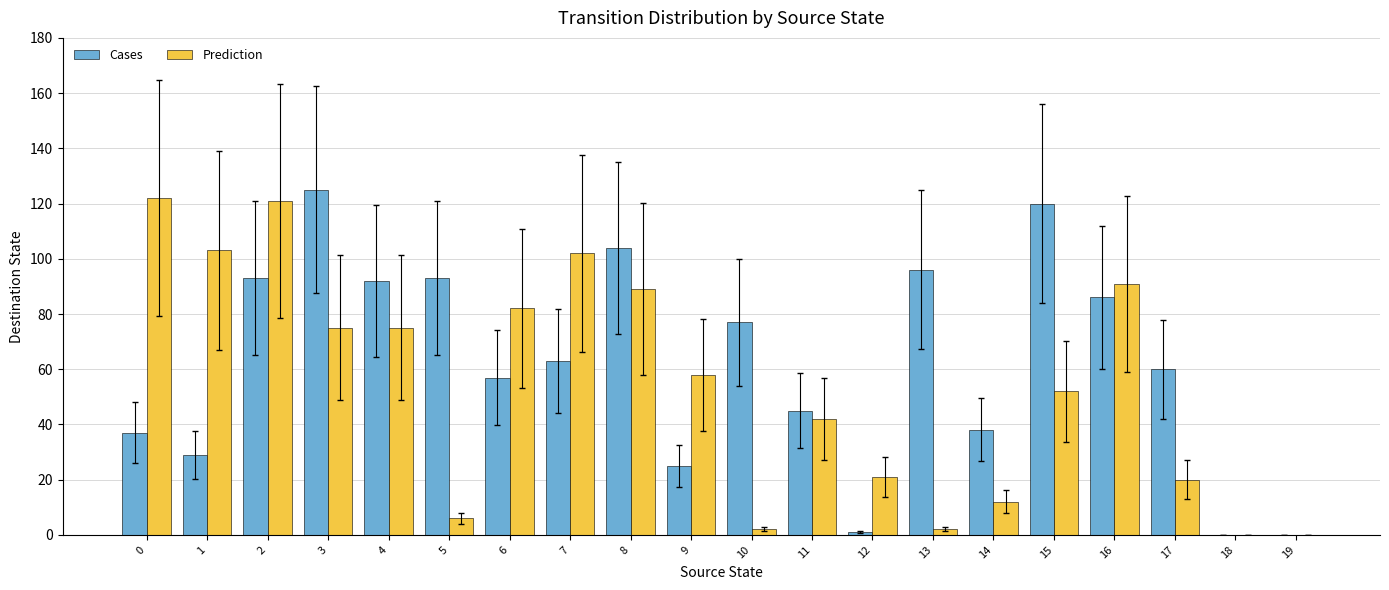

Between 7 and 17, which series saw the biggest shift?

Prediction